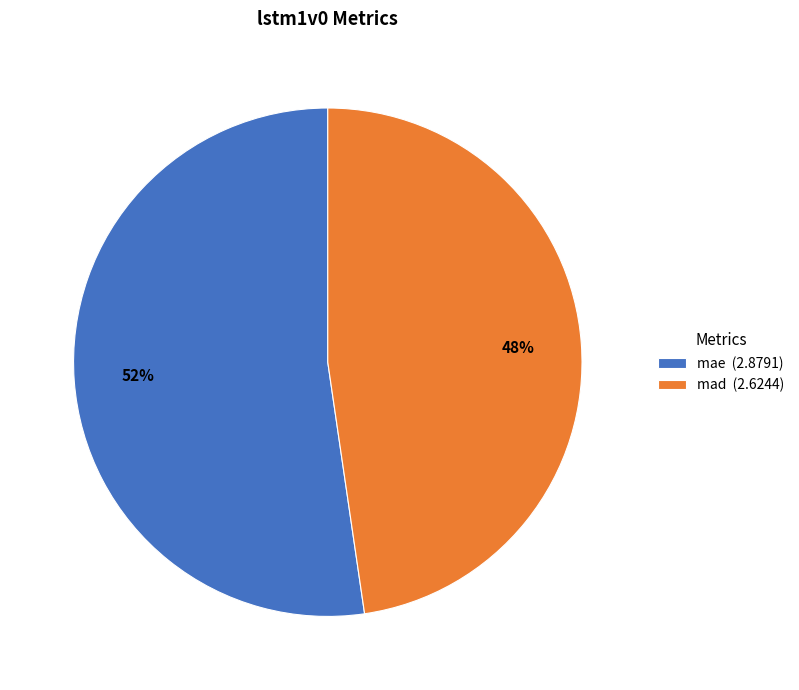

To the nearest percent, what percentage of the pie is mad?

48%